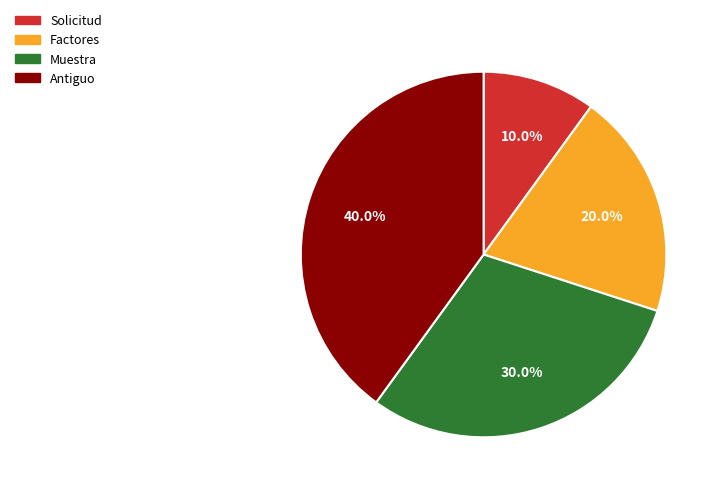

Combined, what portion of the pie is Factores and Antiguo?

60.0%